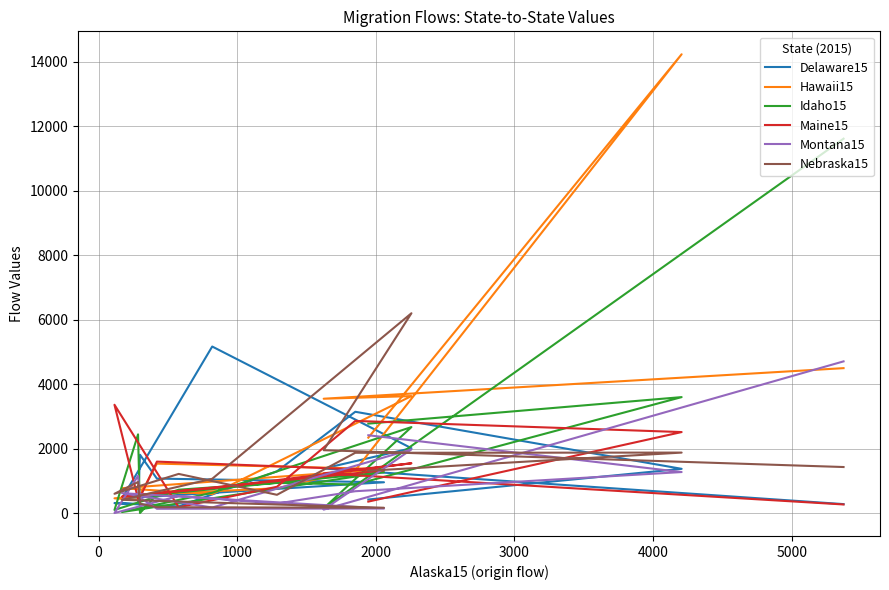

Reading left to right, list all the values displayed in this chart.

Delaware15: 420	1372	3143	1294	205	308	286	1809	1069	955	452	5168	2012	1382	277
Hawaii15: 2339	14239	1326	768	627	457	410	551	1534	1365	771	588	3630	3548	4497
Idaho15: 2775	3598	885	935	724	96	2441	0	573	1267	31	629	2668	148	11619
Maine15: 355	2513	2859	815	180	3360	444	483	1596	1324	509	770	1544	1232	266
Montana15: 2414	1272	677	294	530	0	1156	479	132	139	617	171	1974	106	4707
Nebraska15: 1312	1876	1870	566	1214	598	963	290	181	164	410	1063	6201	1950	1428